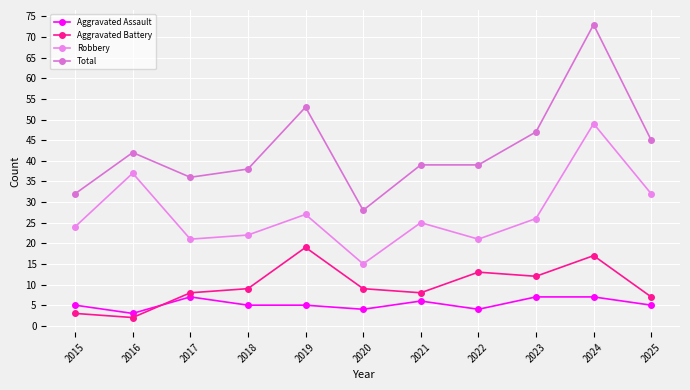

Which series has the largest total across all categories?

Total